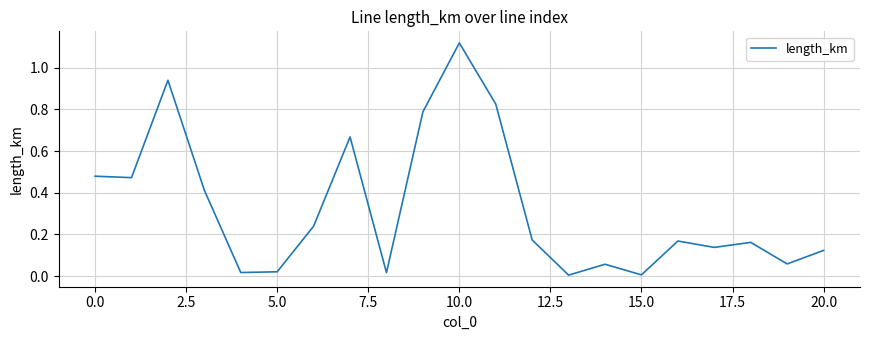

What is the difference between the second highest and minimum values?

0.9